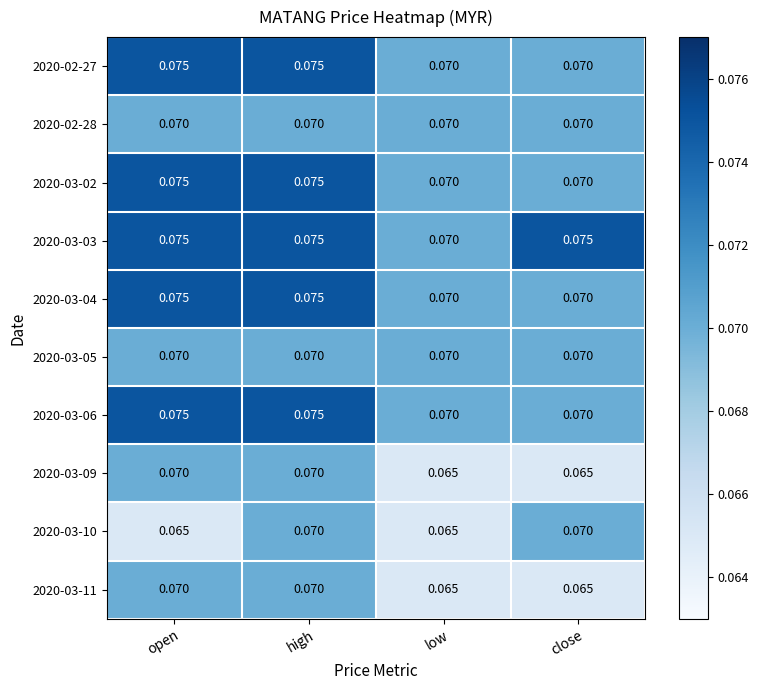

Is the value of 2020-02-27 at open greater than the value of 2020-02-28 at open?

Yes